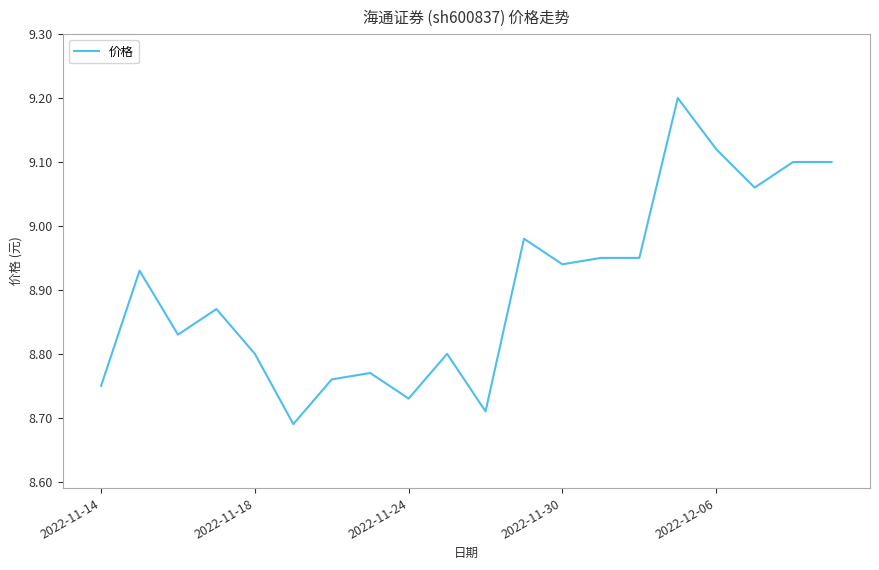

What is the greatest value displayed?

9.2